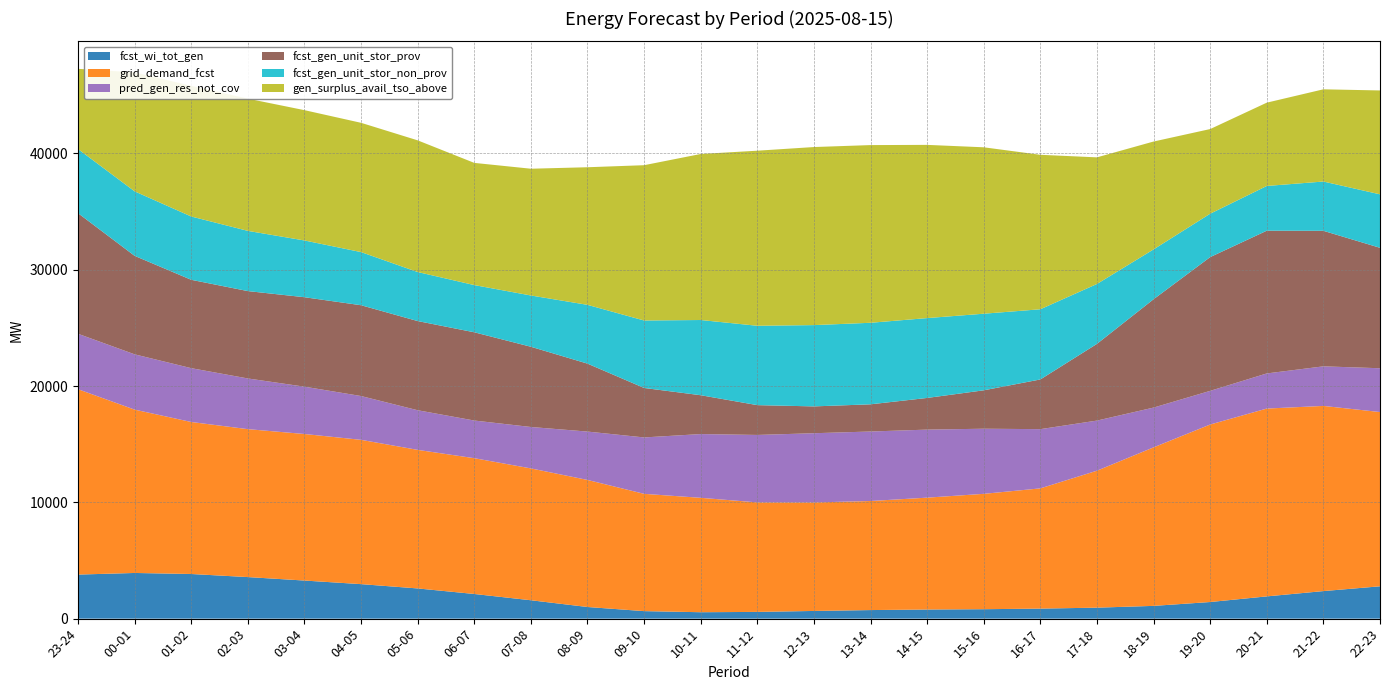

Reading left to right, what are all the values shown in this chart?

fcst_wi_tot_gen: 3788	3927	3838	3573	3275	2967	2597	2120	1581	1001	646	552	579	661	737	784	811	863	944	1097	1429	1913	2369	2780
grid_demand_fcst: 15937	14043	13069	12719	12600	12406	11913	11675	11336	10924	10084	9836	9416	9327	9377	9618	9919	10337	11776	13629	15261	16149	15920	14983
pred_gen_res_not_cov: 4767	4754	4628	4358	4069	3766	3408	3238	3561	4159	4850	5481	5799	5954	5975	5850	5599	5092	4308	3420	2895	3020	3403	3765
fcst_gen_unit_stor_prov: 10368	8467	7597	7512	7691	7807	7667	7587	6898	5841	4253	3340	2563	2306	2338	2723	3302	4273	6596	9314	11499	12272	11653	10355
fcst_gen_unit_stor_non_prov: 5514	5547	5443	5177	4879	4569	4216	4059	4408	5054	5801	6466	6823	6990	7010	6866	6586	6034	5150	4286	3731	3847	4237	4598
gen_surplus_avail_tso_above: 6896	10233	11233	11367	11204	11115	11321	10505	10899	11831	13352	14275	15052	15309	15278	14892	14308	13281	10886	9275	7278	7162	7928	8931